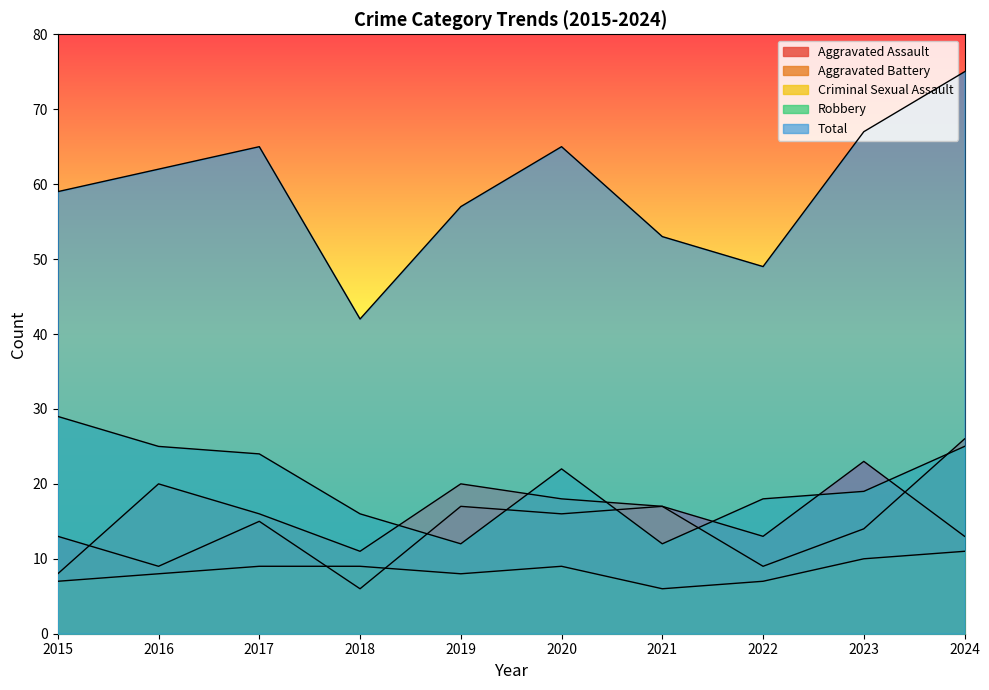

Which series has the largest total across all categories?

Total